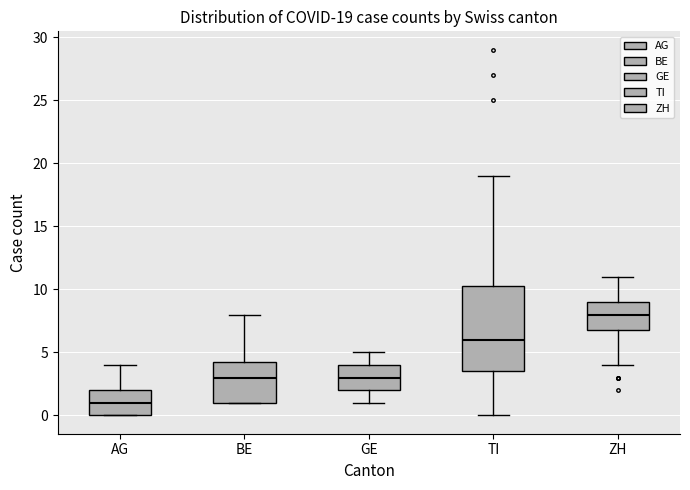

Comparing the boxes themselves (not the whiskers), which one is the tallest?

TI